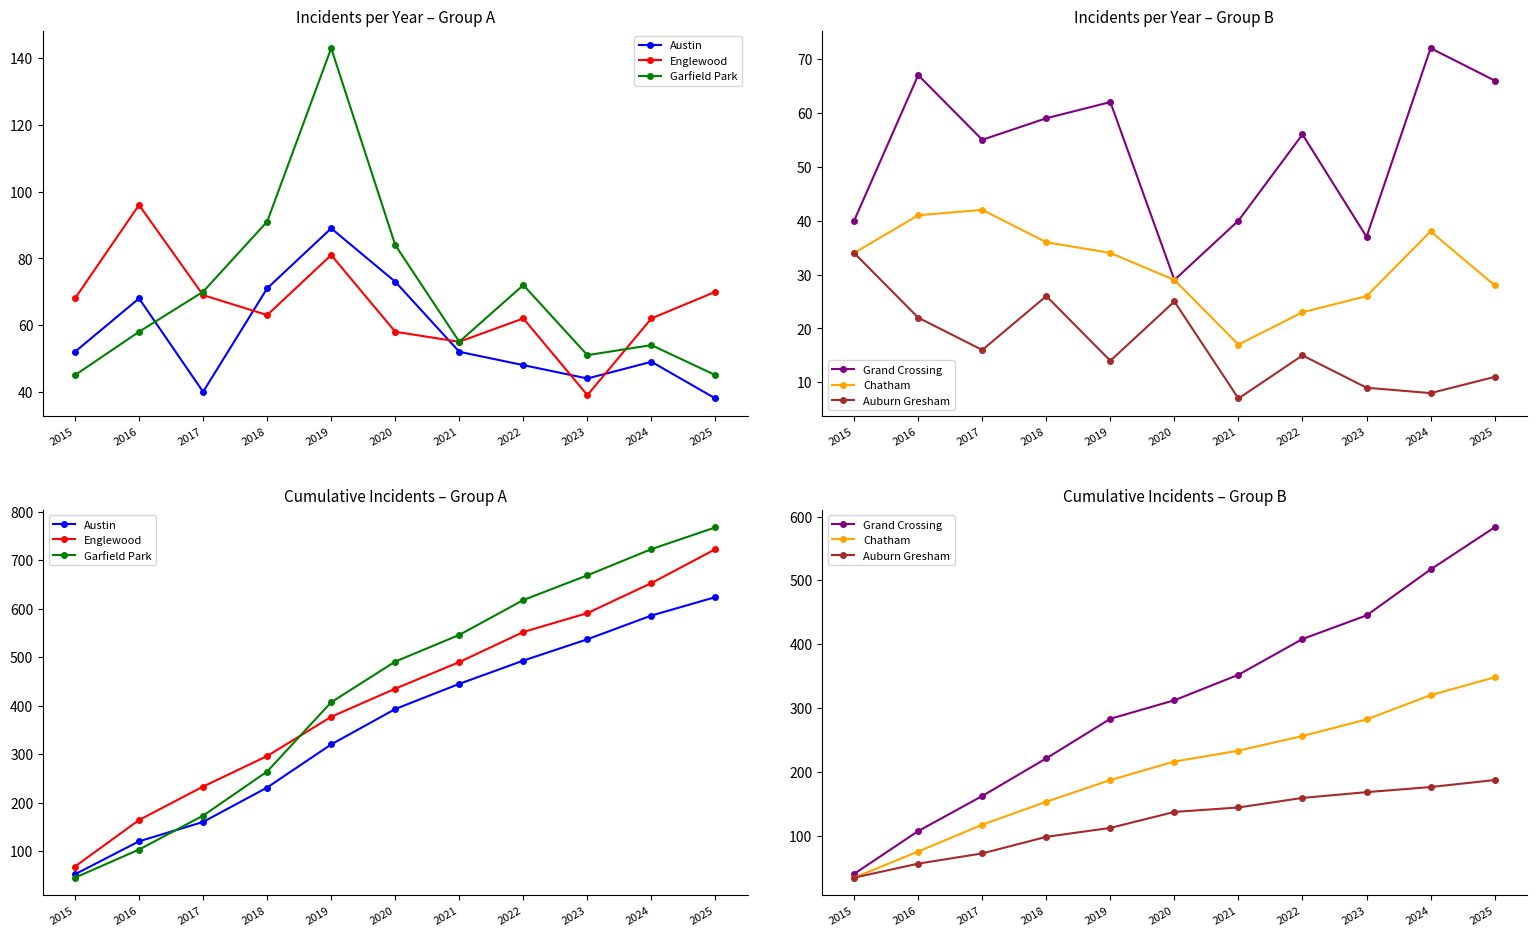

Does the chart have visible grid lines?

No